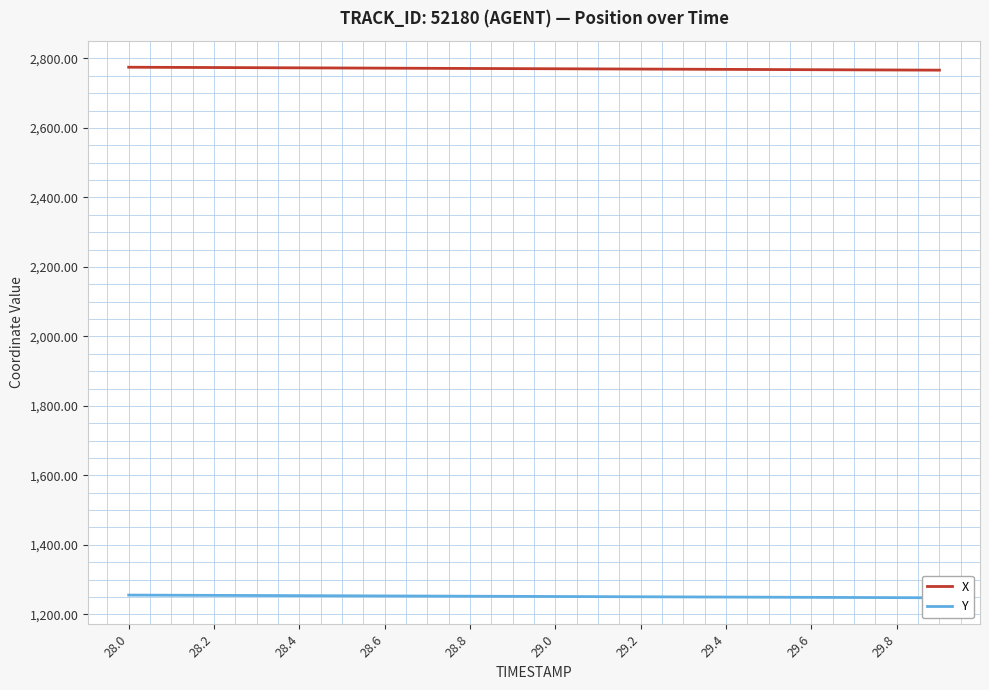

What is the highest value of the X series?

2774.8